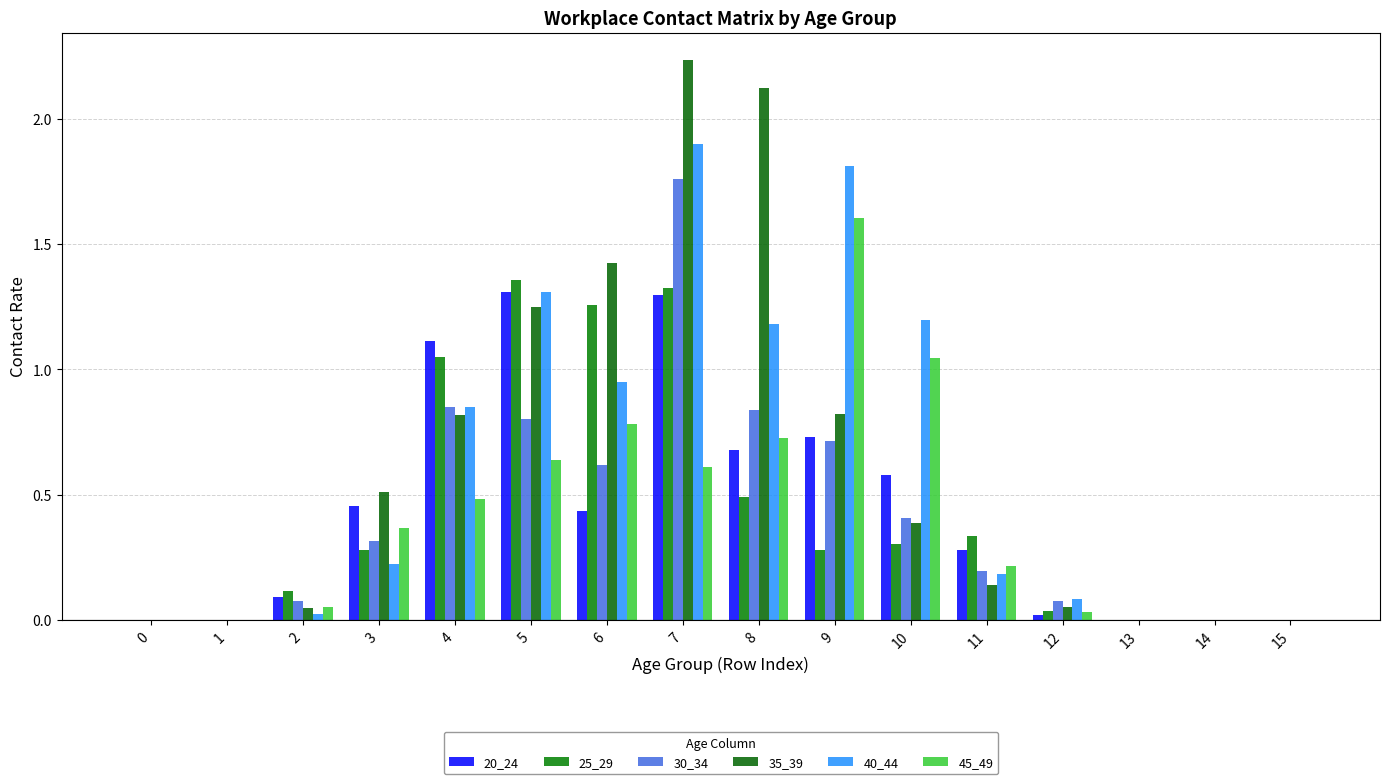

How many groups of bars are there?

16